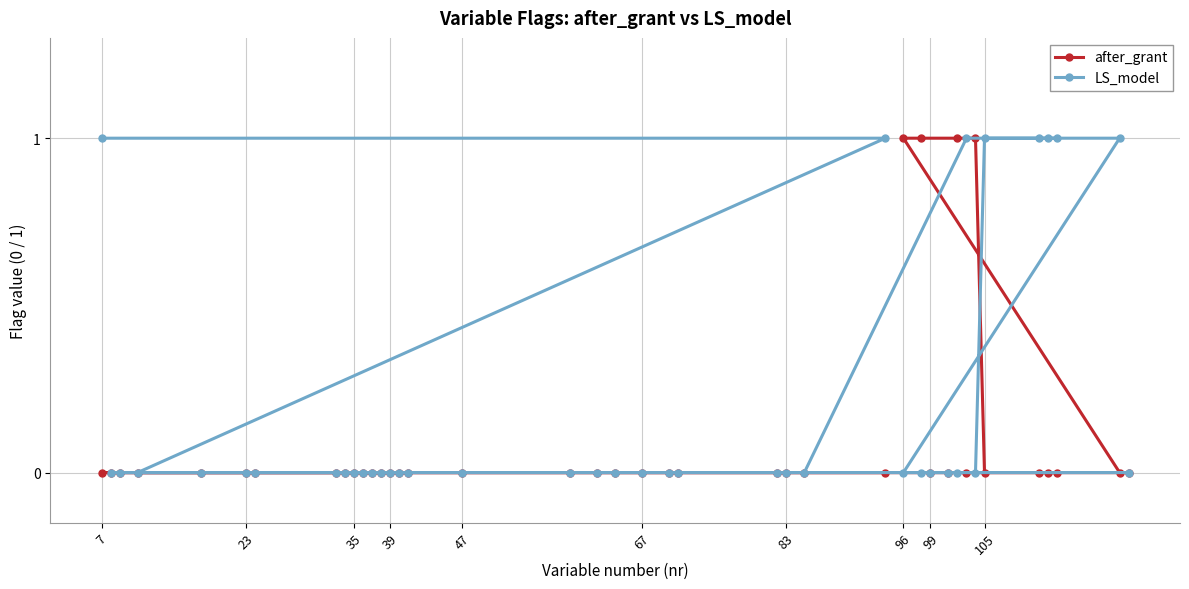

True or false: after_grant has a value of 0 at 7.

True